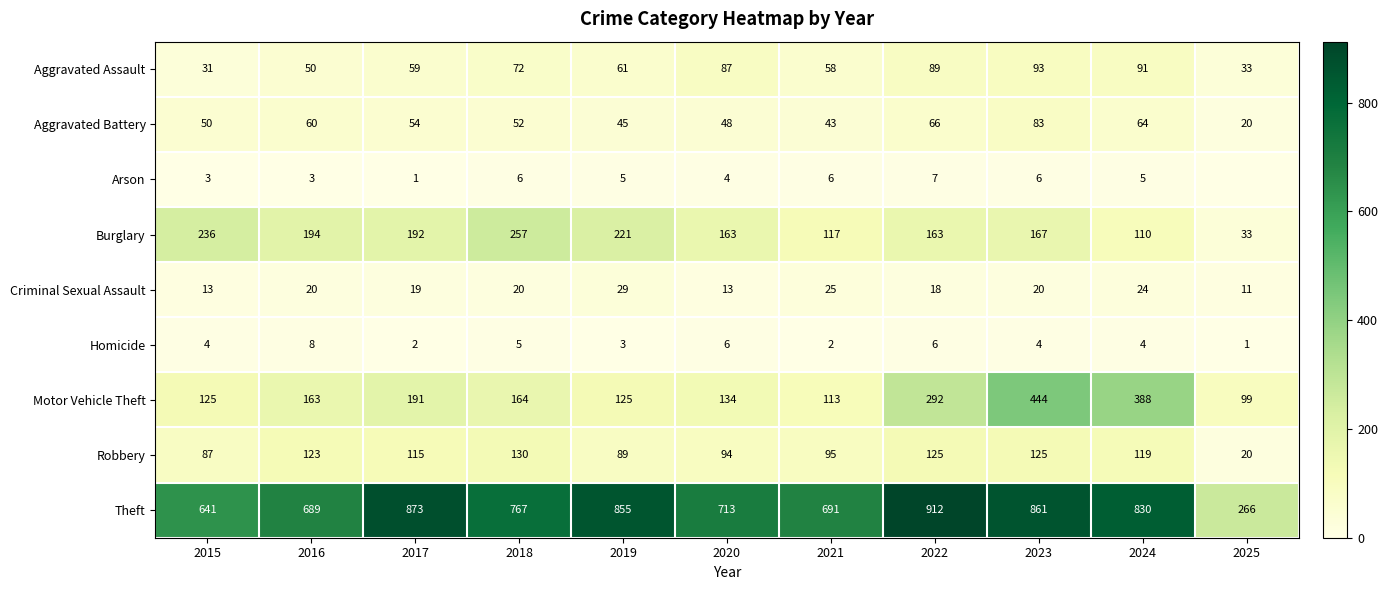

At which category is the sum across all series the highest?

2023